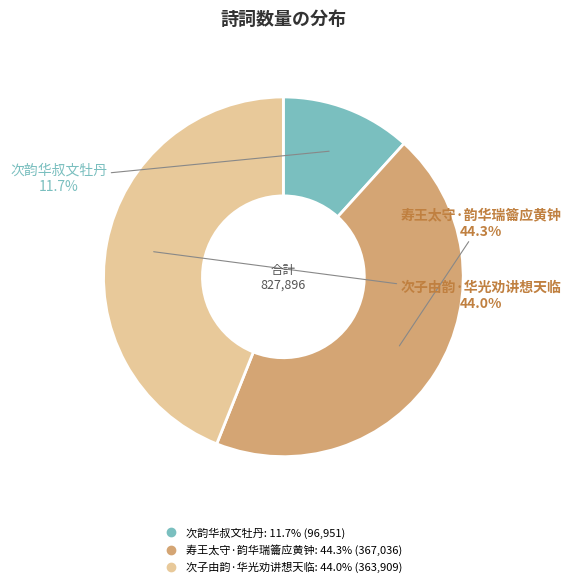

How much of the chart is everything except 寿王太守·韵华瑞籥应黄钟?

55.7%